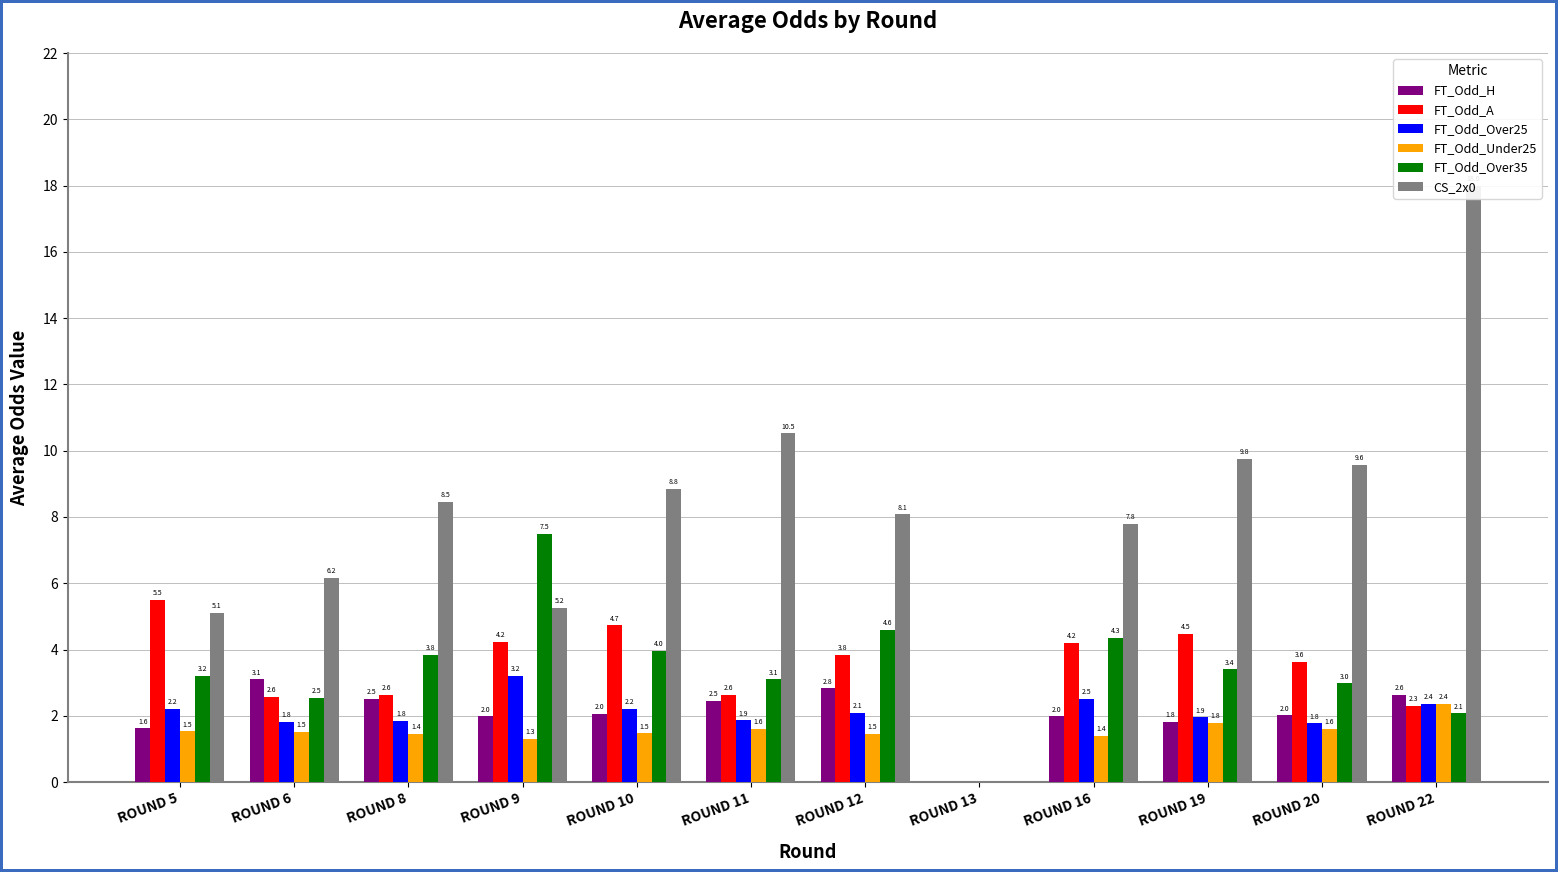

The CS_2x0 series shows 9.6 at ROUND 20. True or false?

True